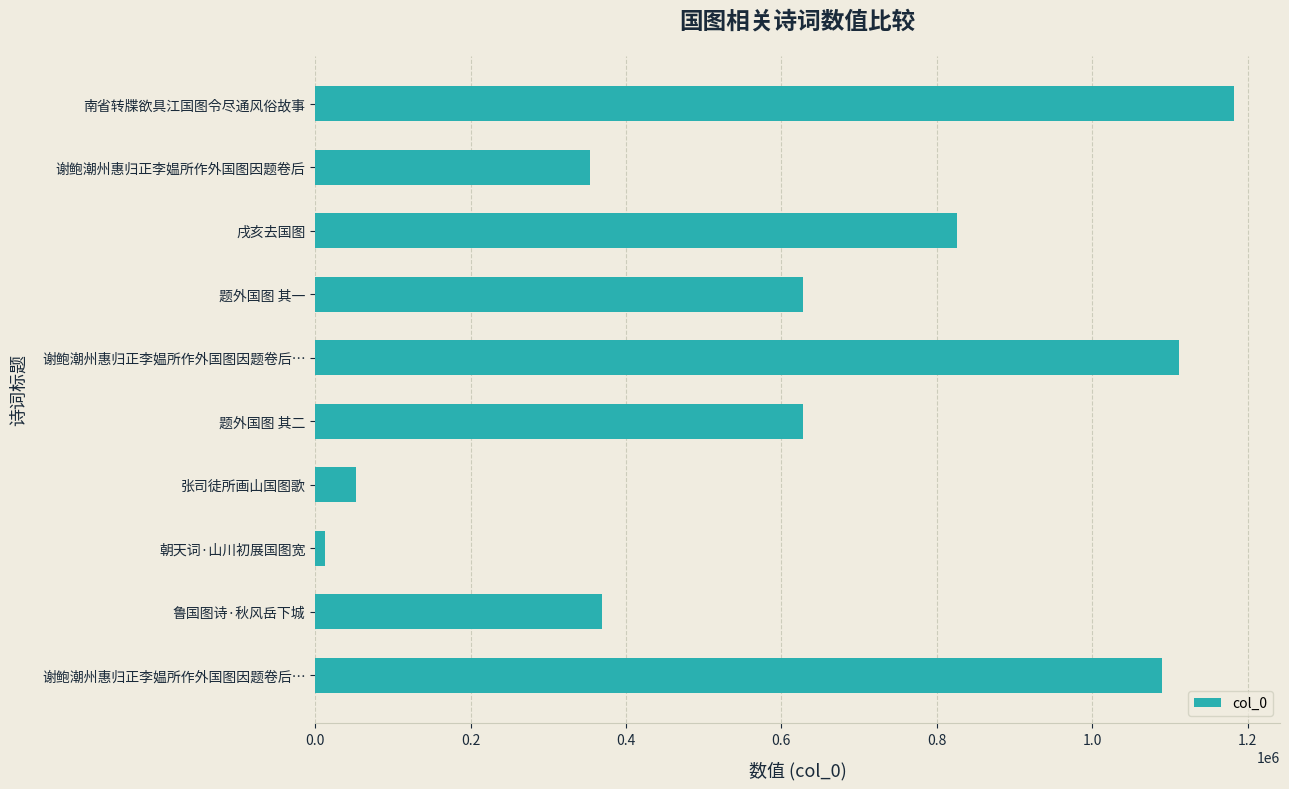

How many bars are there in total?

10